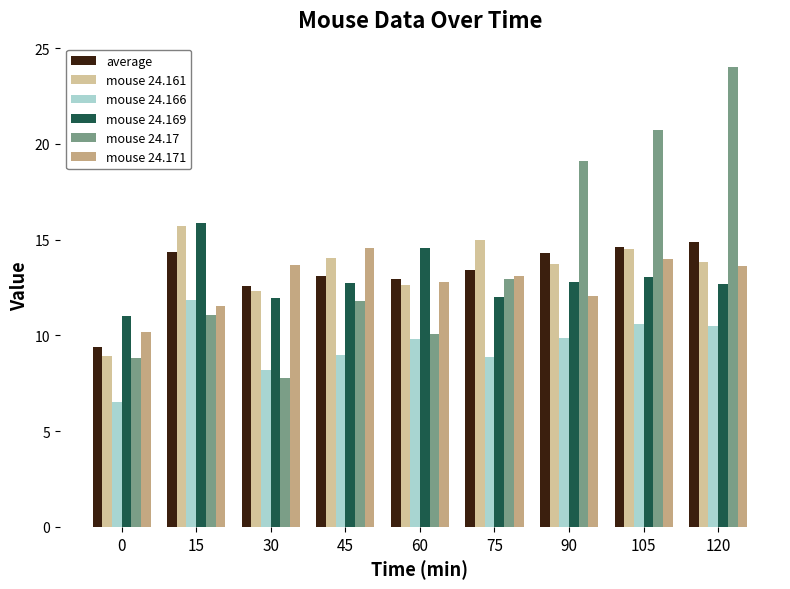

What is the sum of all average values?

119.7